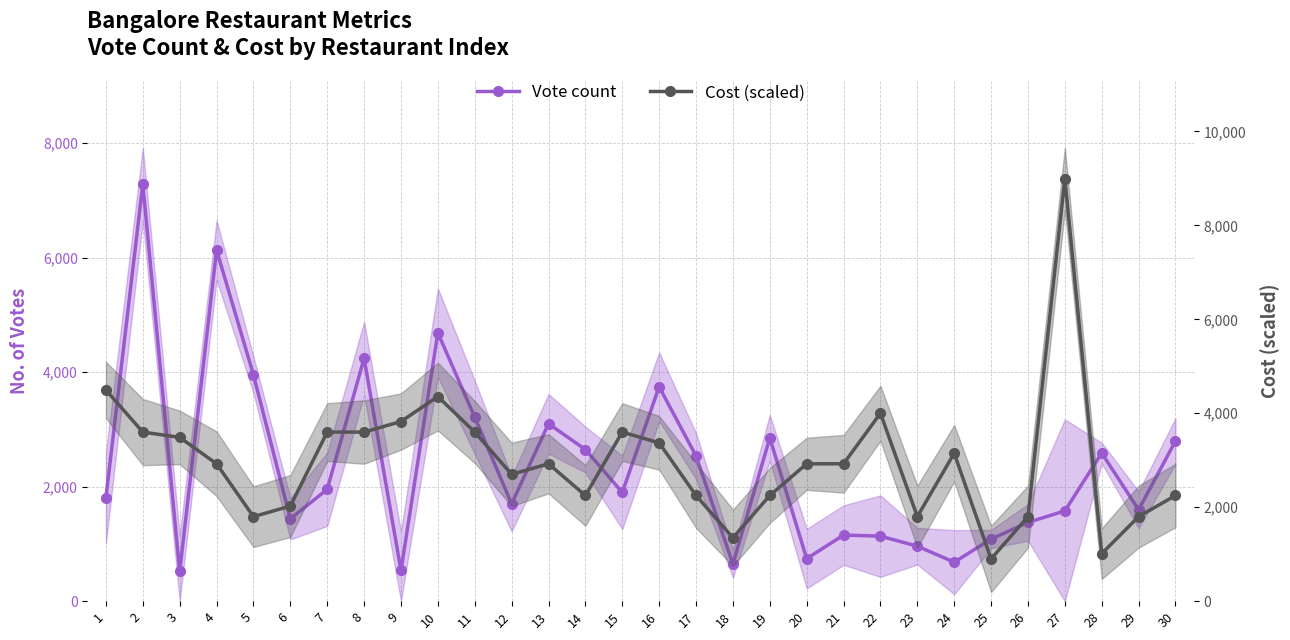

Where does the Cost (scaled) series first go above 2925?

1